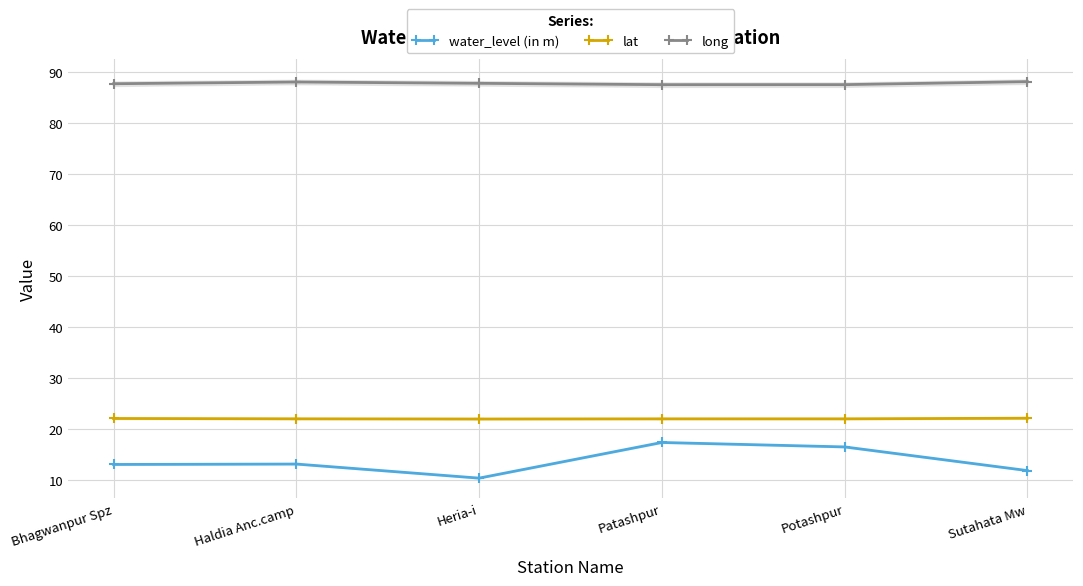

Reading left to right, transcribe all the data shown in this chart.

water_level (in m): 13.1	13.2	10.4	17.4	16.5	11.9
lat: 22.1	22.0	22.0	22.0	22.0	22.1
long: 87.7	88.1	87.8	87.5	87.5	88.1